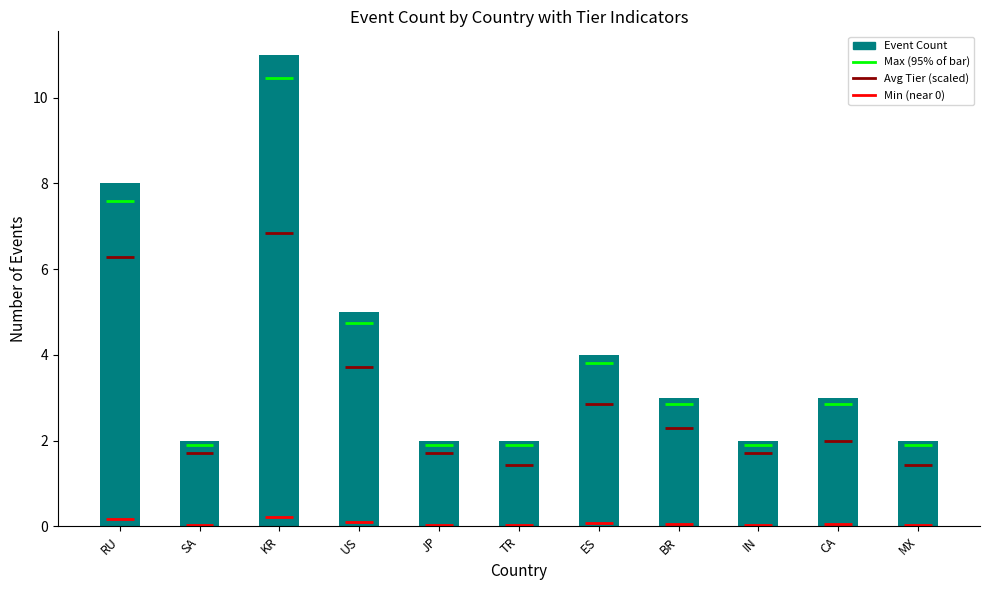

Between JP and ES, which is larger?

ES